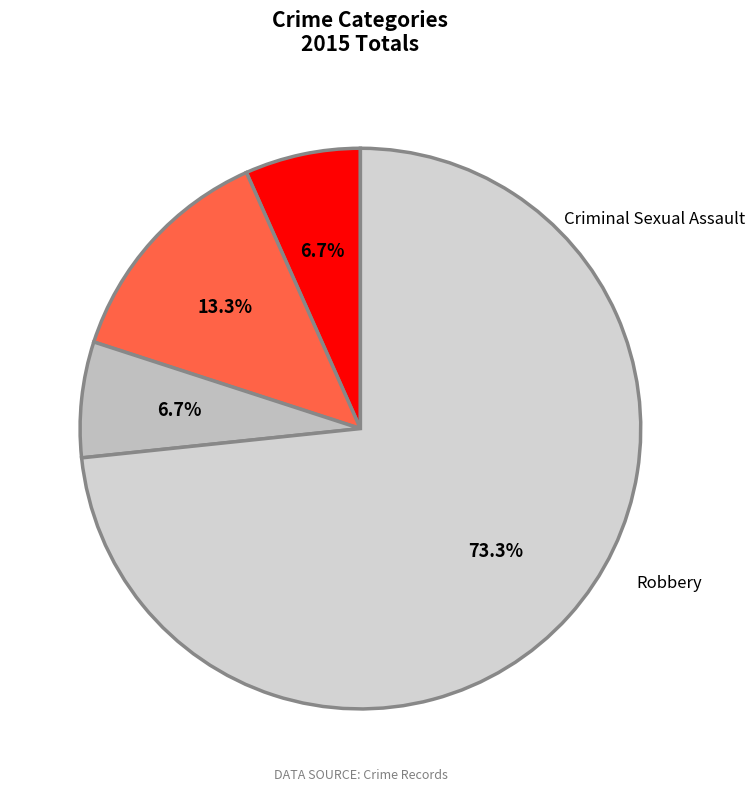

How many segments does this pie chart have?

4